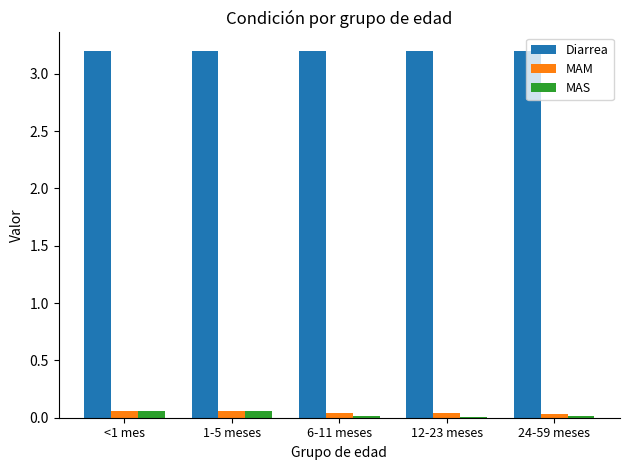

What is the total value across all series at <1 mes?

3.3